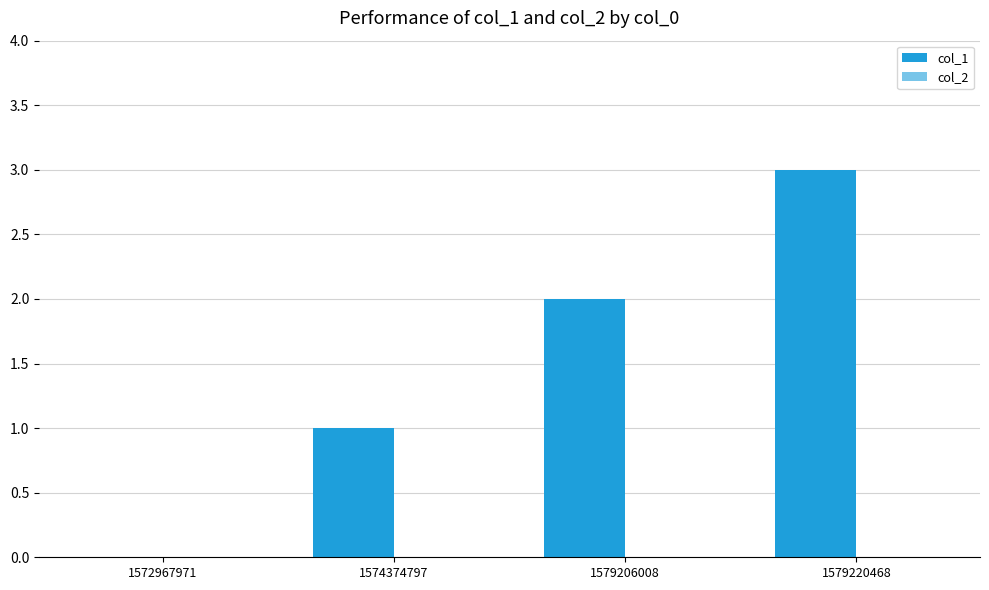

How many series are shown in this chart?

1